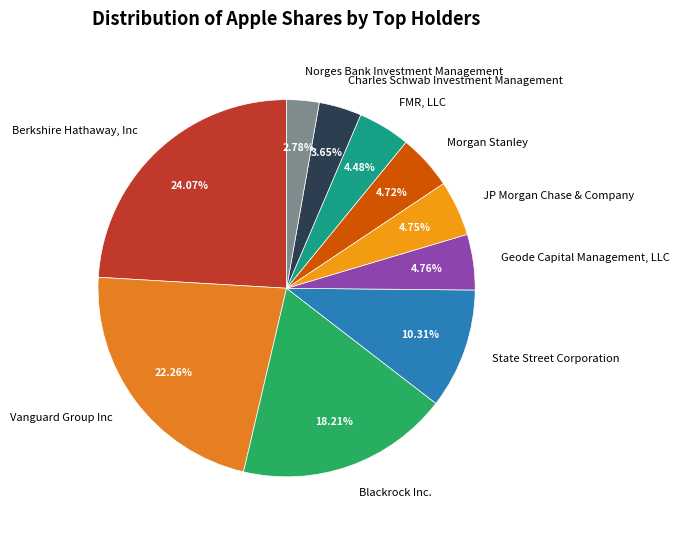

Which category has the biggest portion of the pie?

Berkshire Hathaway, Inc